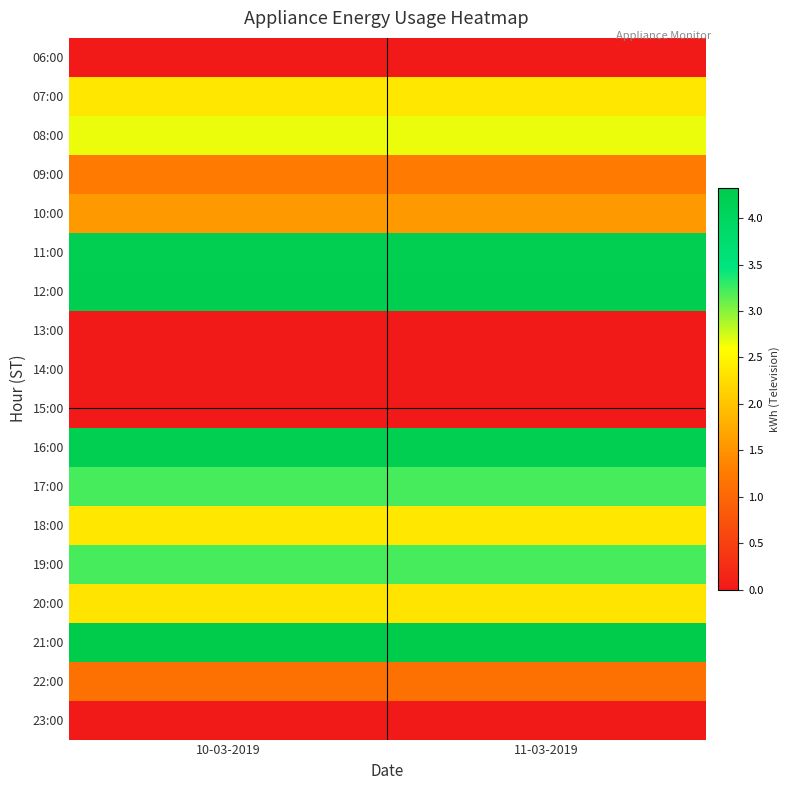

What is the greatest value displayed?

4.3